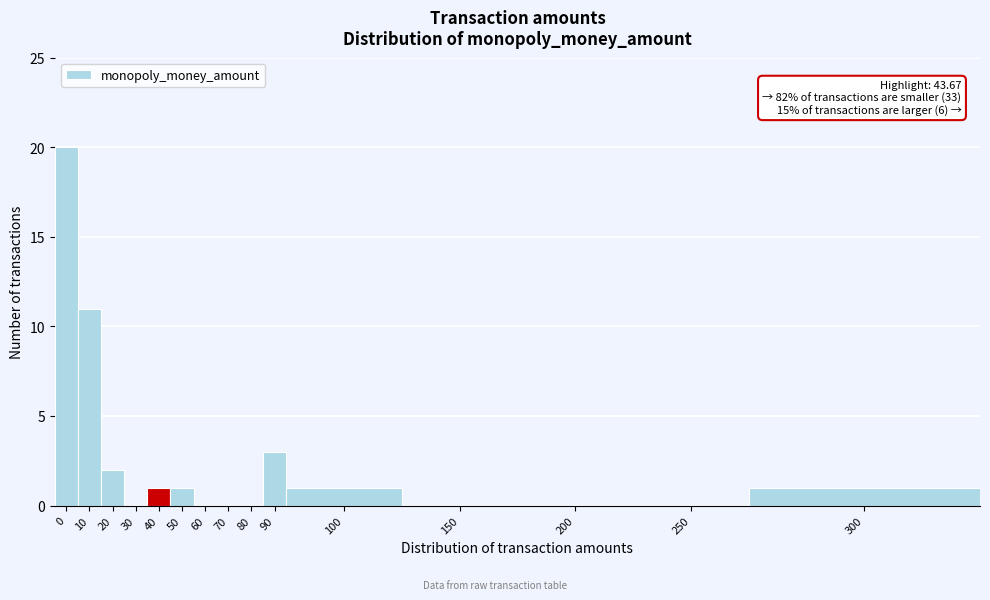

Reading left to right, list all the values displayed in this chart.

0=20	10=11	20=2	30=0	40=1	50=1	60=0	70=0	80=0	90=3	100=1	150=0	200=0	250=0	300=1